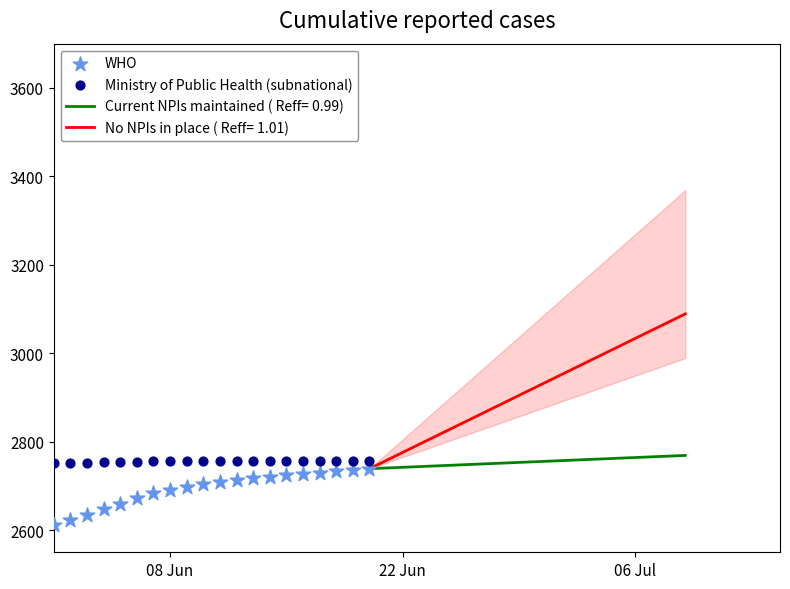

What is the maximum value for Current NPIs maintained ( Reff= 0.99)?

2769.0